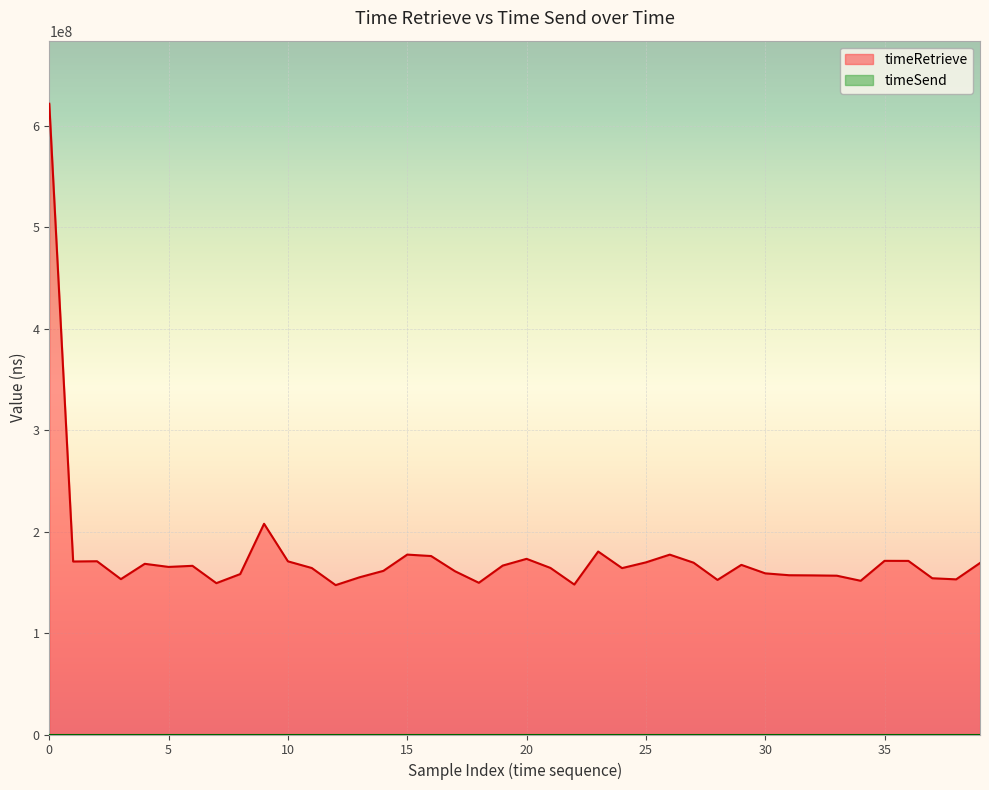

How many lines are shown in the chart?

2